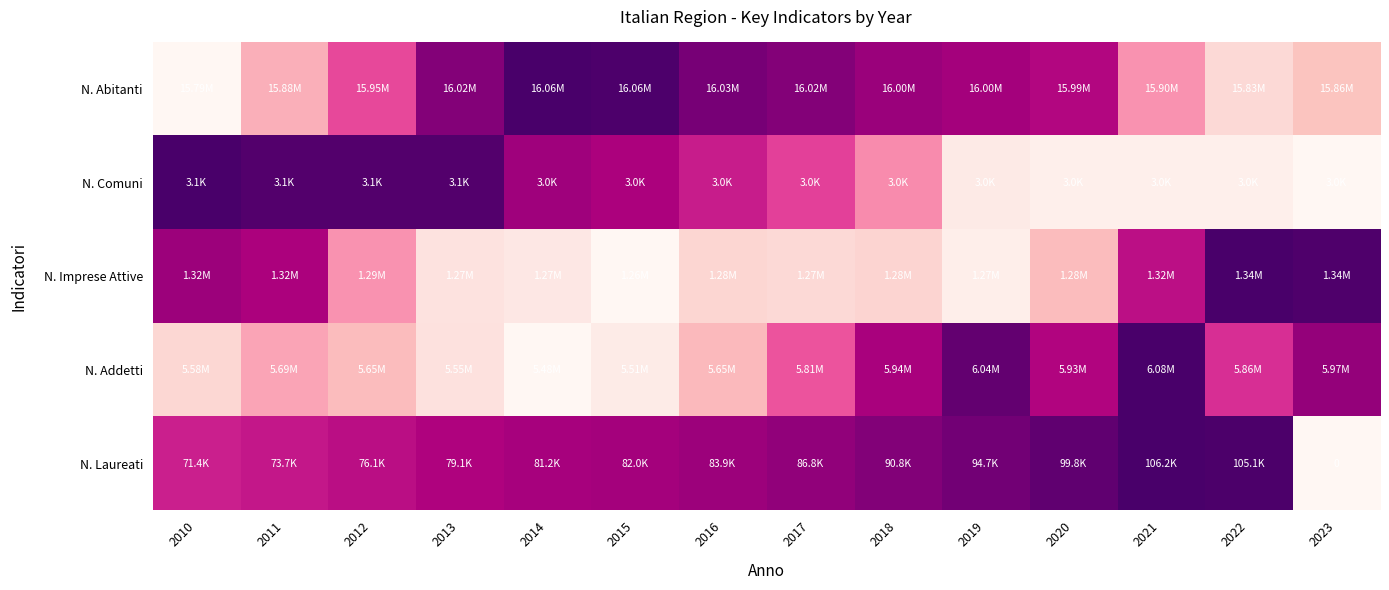

The N. Imprese Attive series shows -0.3 at 2015. True or false?

False